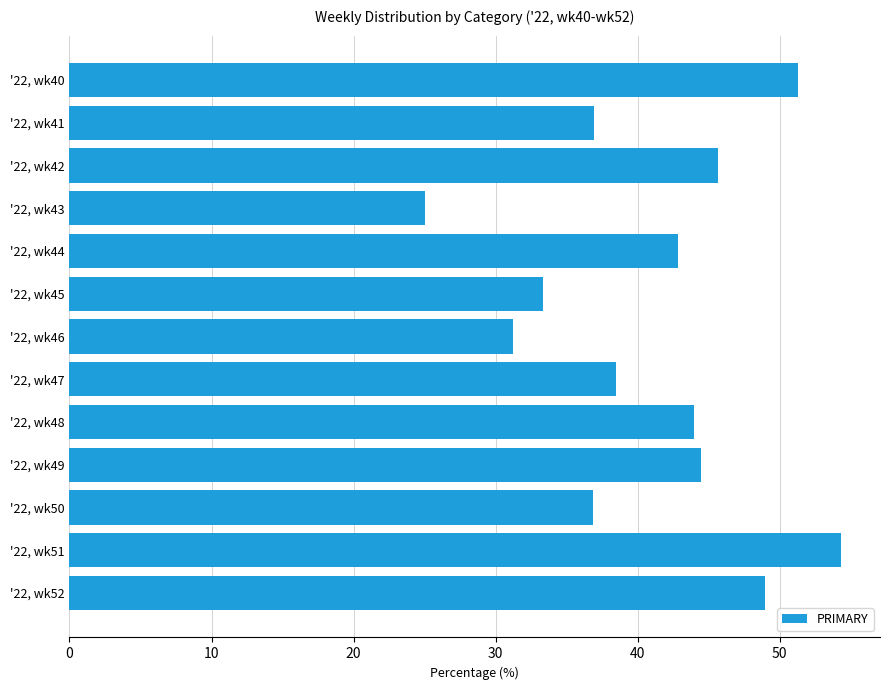

Rank the categories by value from highest to lowest.

'22, wk51, '22, wk40, '22, wk52, '22, wk42, '22, wk49, '22, wk48, '22, wk44, '22, wk47, '22, wk41, '22, wk50, '22, wk45, '22, wk46, '22, wk43